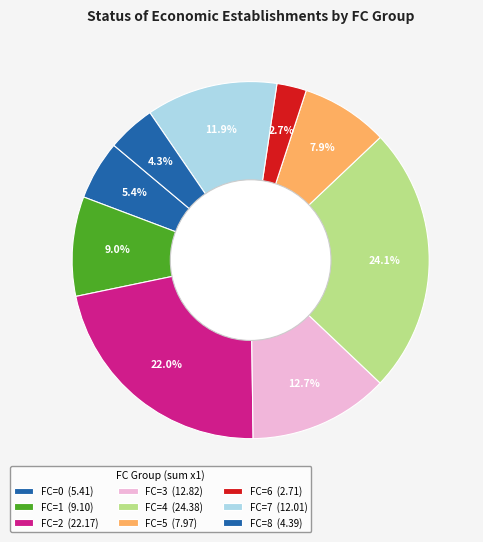

Which slice is the largest?

4